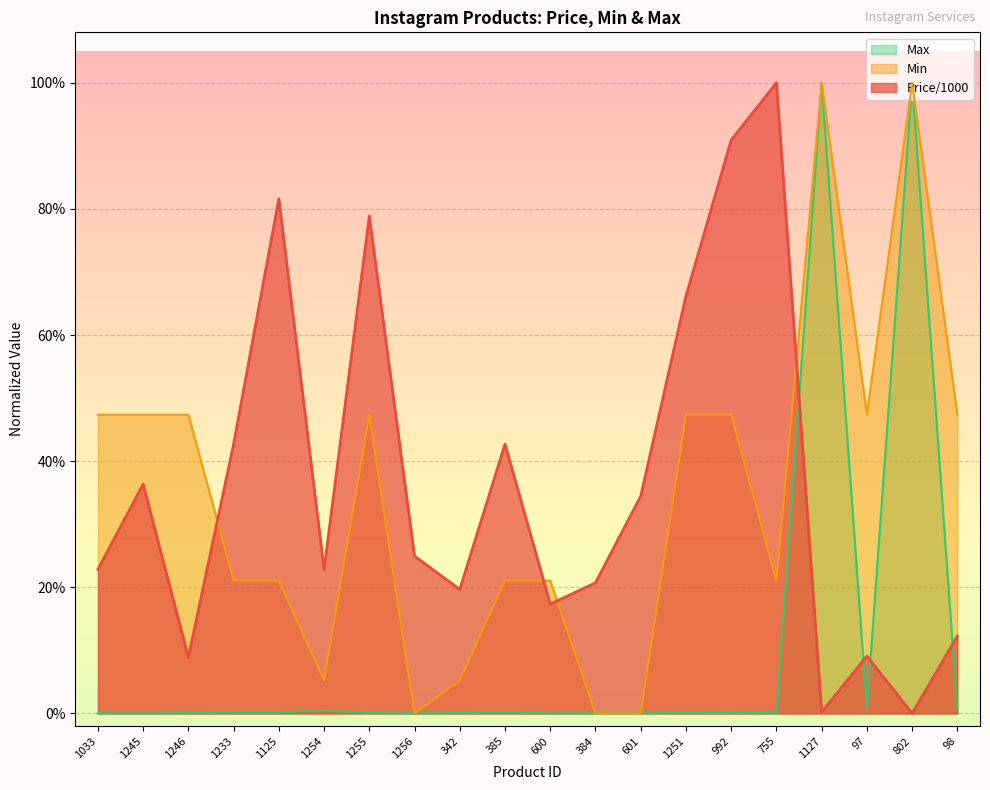

What is the spread (max minus min) of values at 1033?

0.5